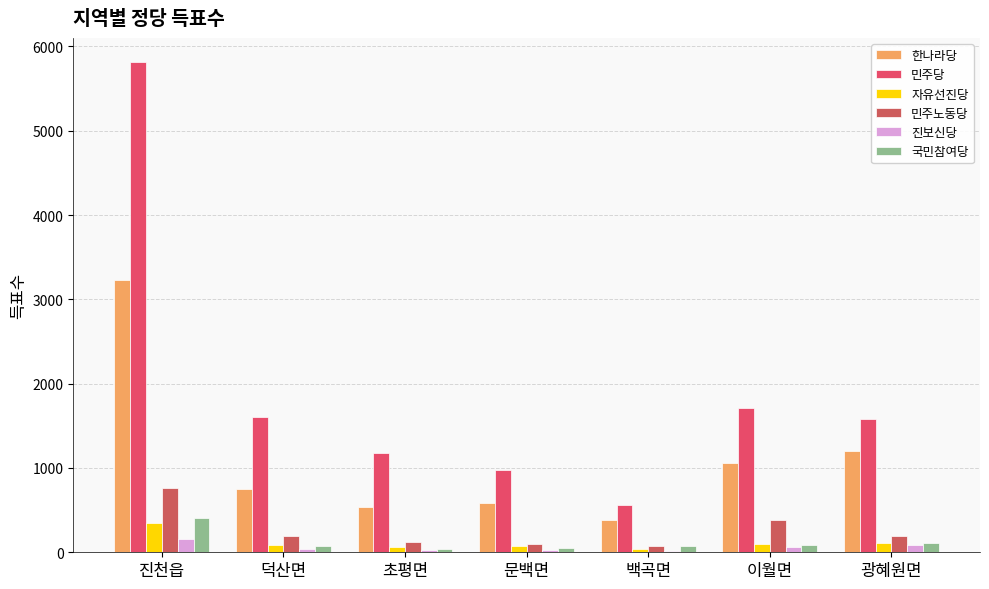

At which category is the sum across all series the highest?

진천읍